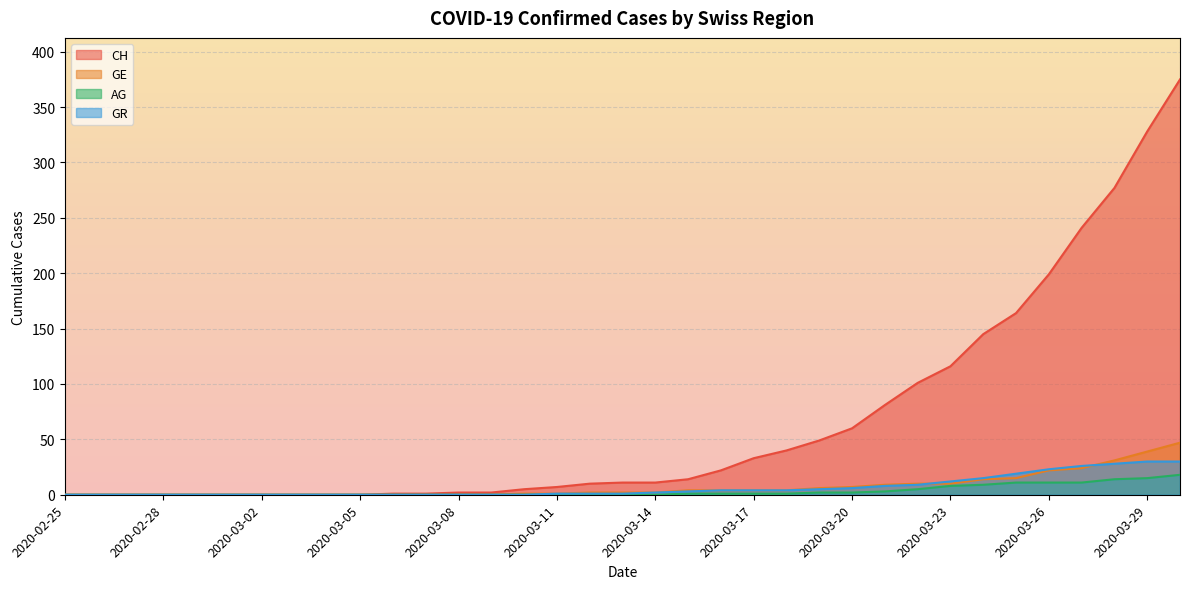

What is the difference between the highest and lowest values at 2020-03-29?

313